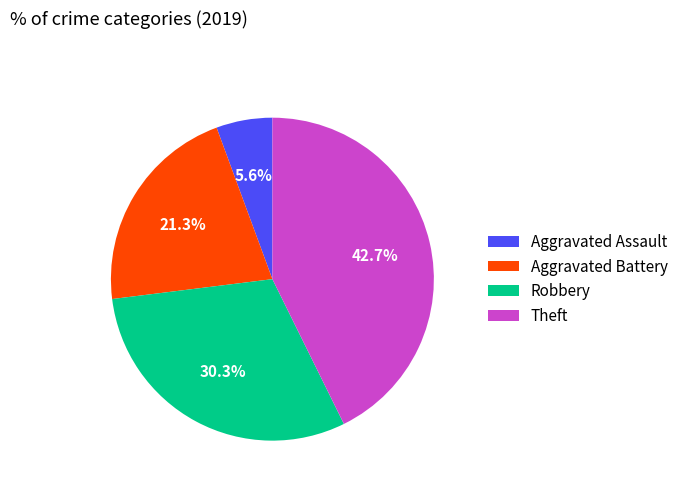

To the nearest percent, what portion does Aggravated Battery represent?

21%